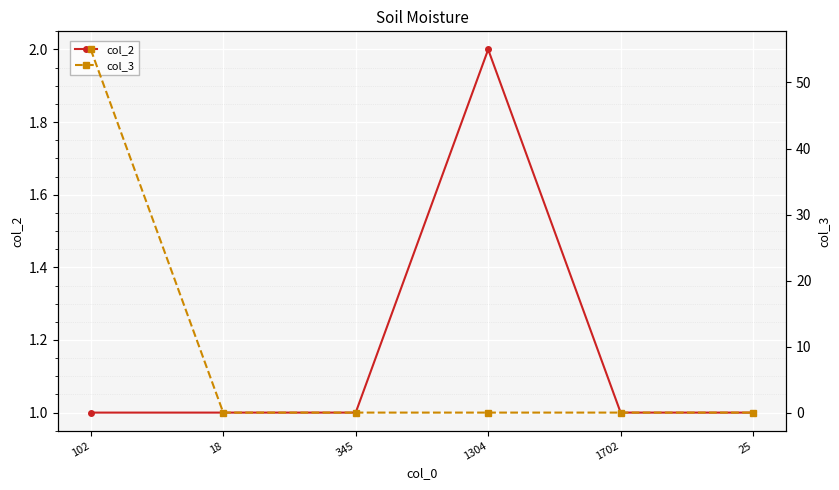

Which series has the widest spread of values?

col_3